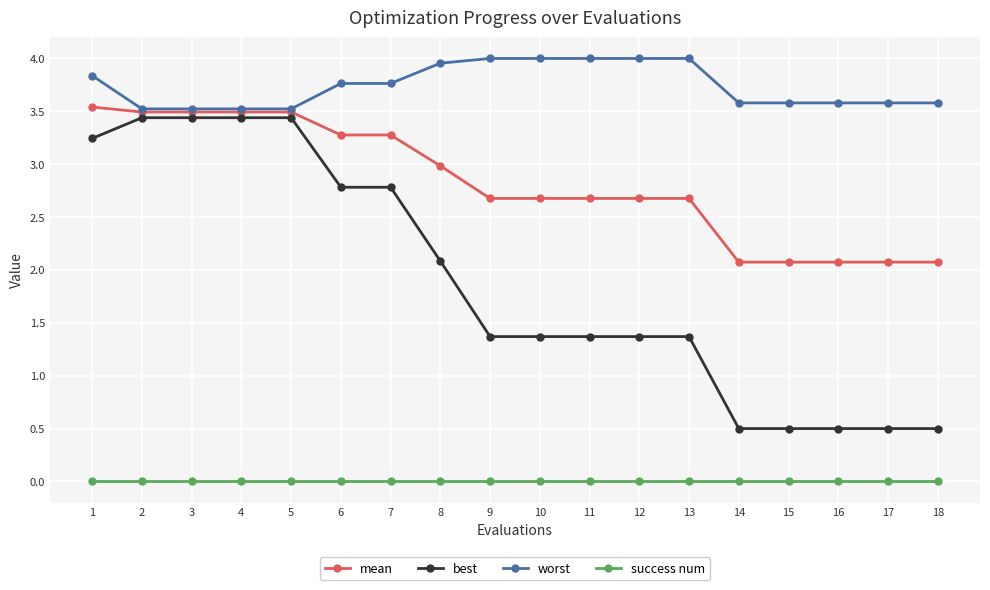

What is the value of the best point at the 4th from the left?

3.4